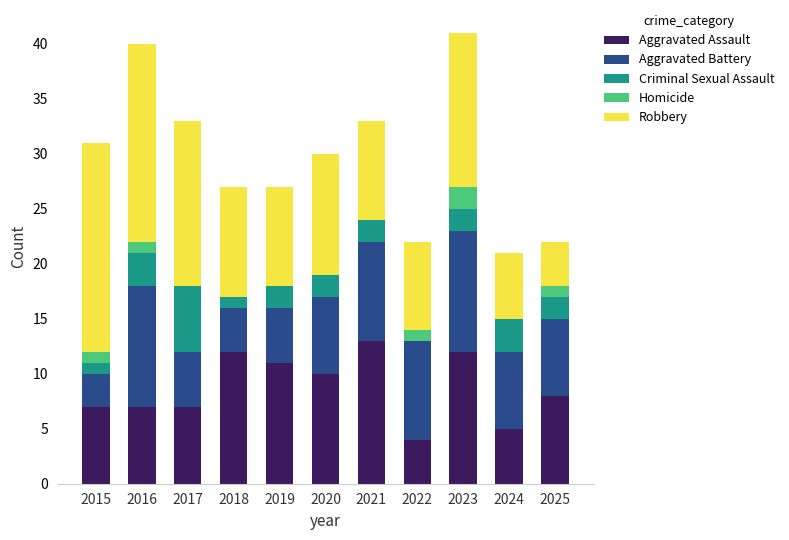

What is the total value across all series at 2021?

33